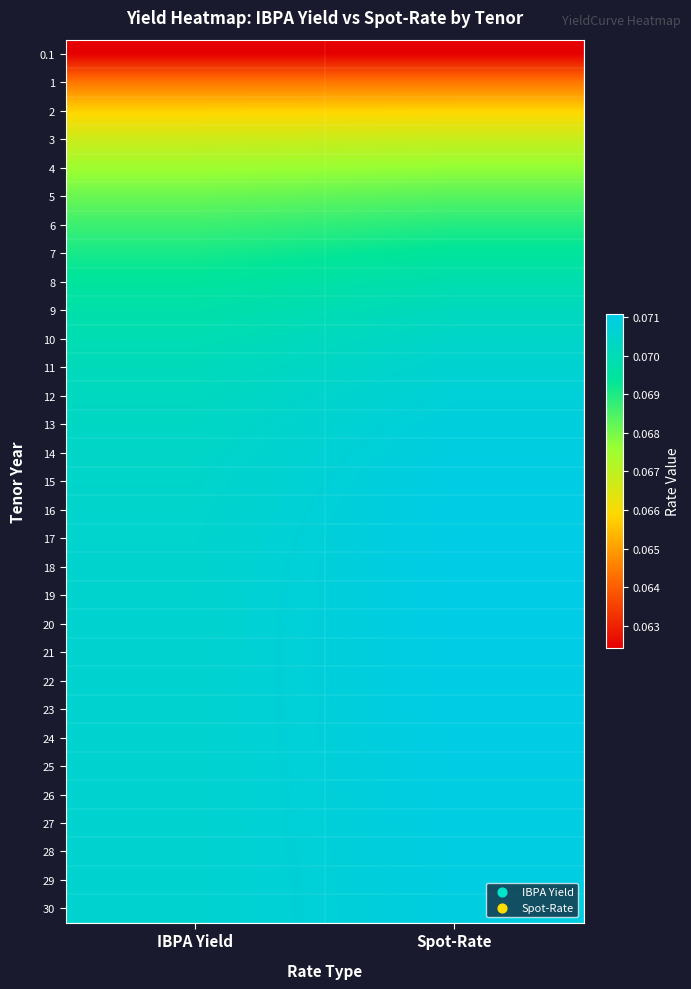

What is the minimum value shown in the chart?

0.1